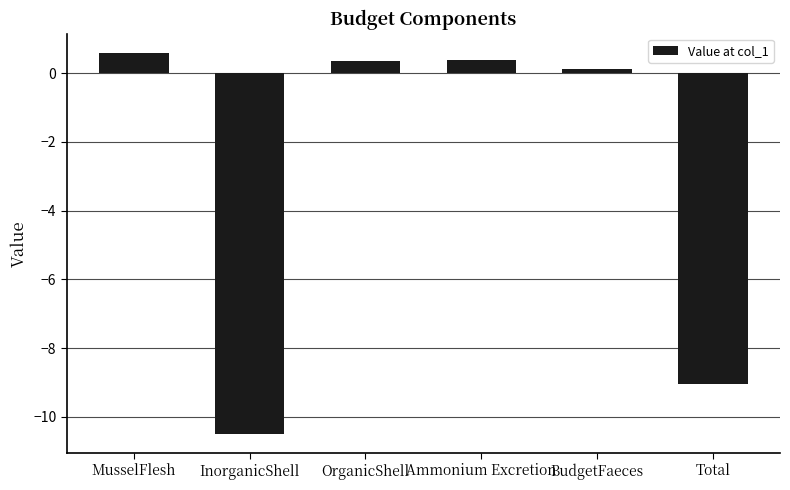

What is the value of the 6th bar from the left?

-9.0